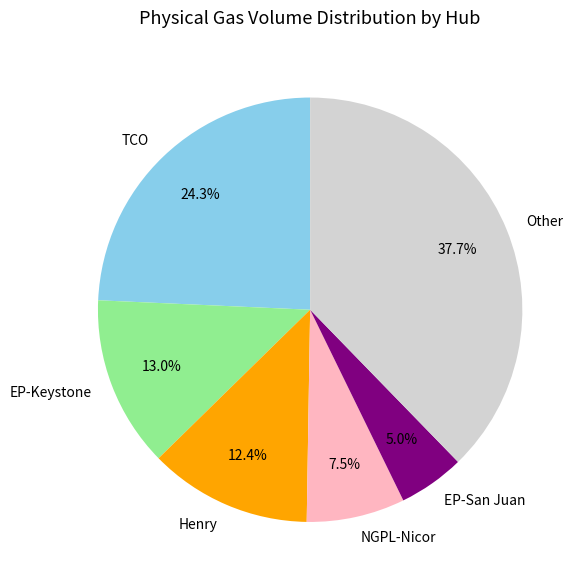

How many segments does this pie chart have?

6